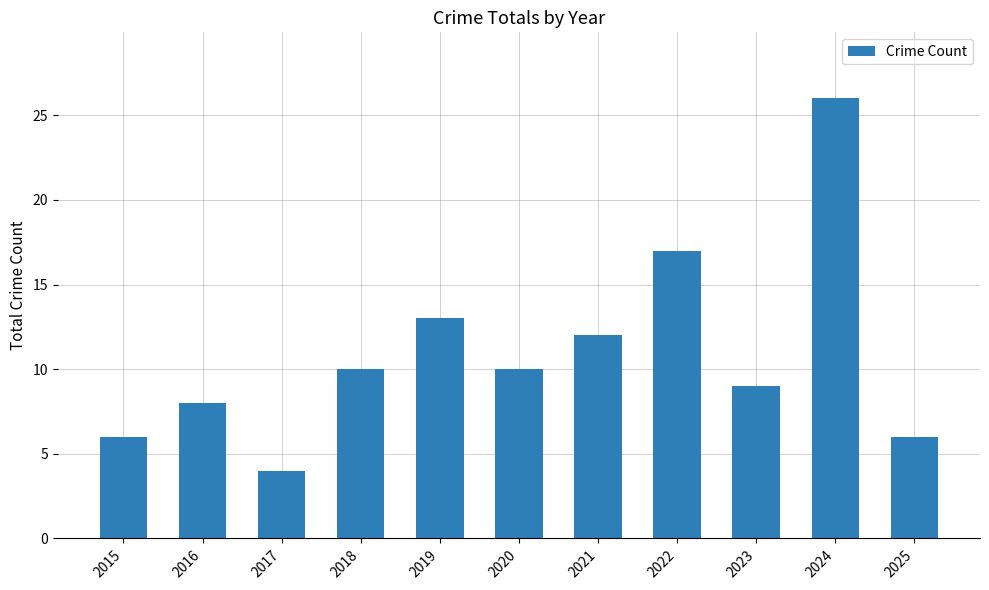

What is the change in value from 2016 to 2021?

+4